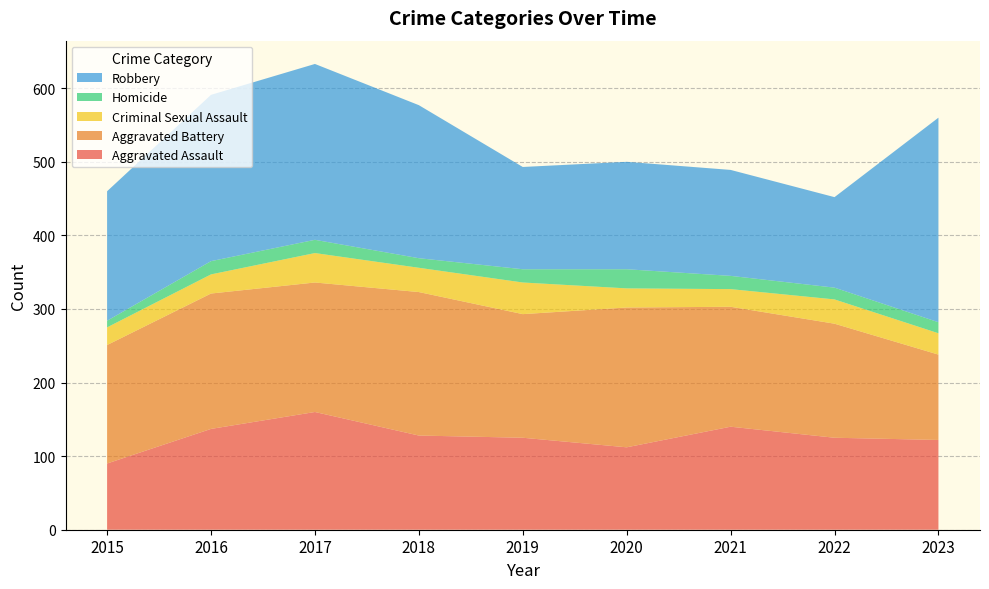

Reading left to right, transcribe all the data shown in this chart.

Aggravated Assault: 90	137	160	128	125	112	140	125	122
Aggravated Battery: 161	184	176	195	168	190	163	155	116
Criminal Sexual Assault: 24	26	40	33	43	26	24	33	29
Homicide: 9	18	18	13	18	26	18	16	15
Robbery: 176	226	239	208	139	146	144	123	278